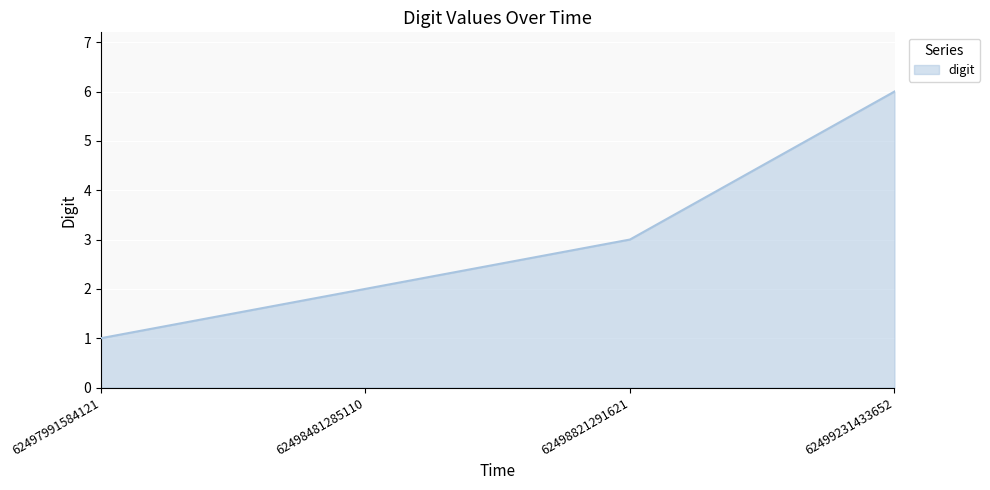

Which category has the lowest value across all series?

62497991584121